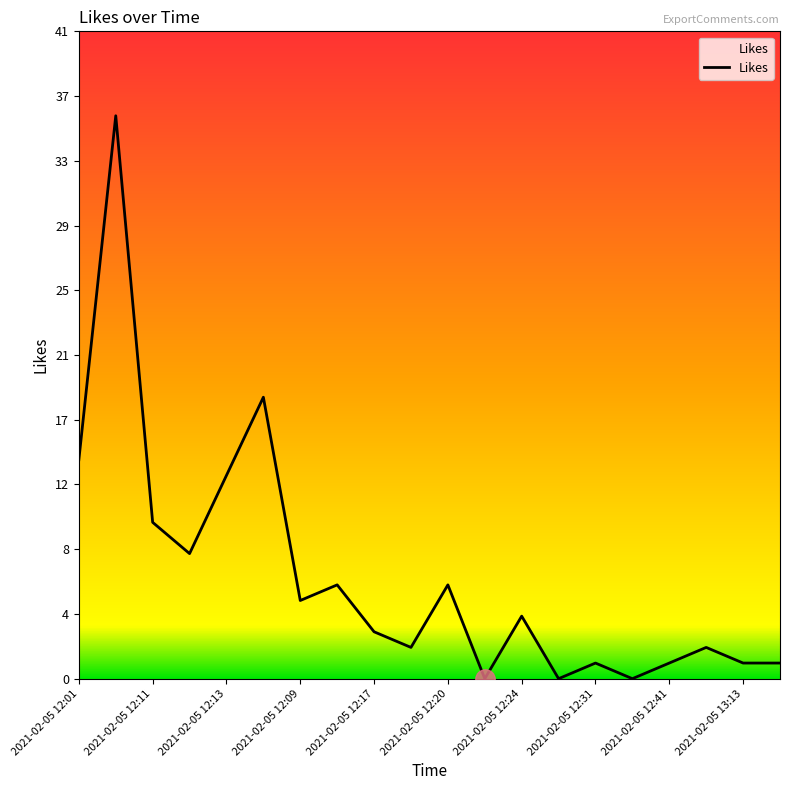

Does the chart have visible grid lines?

No